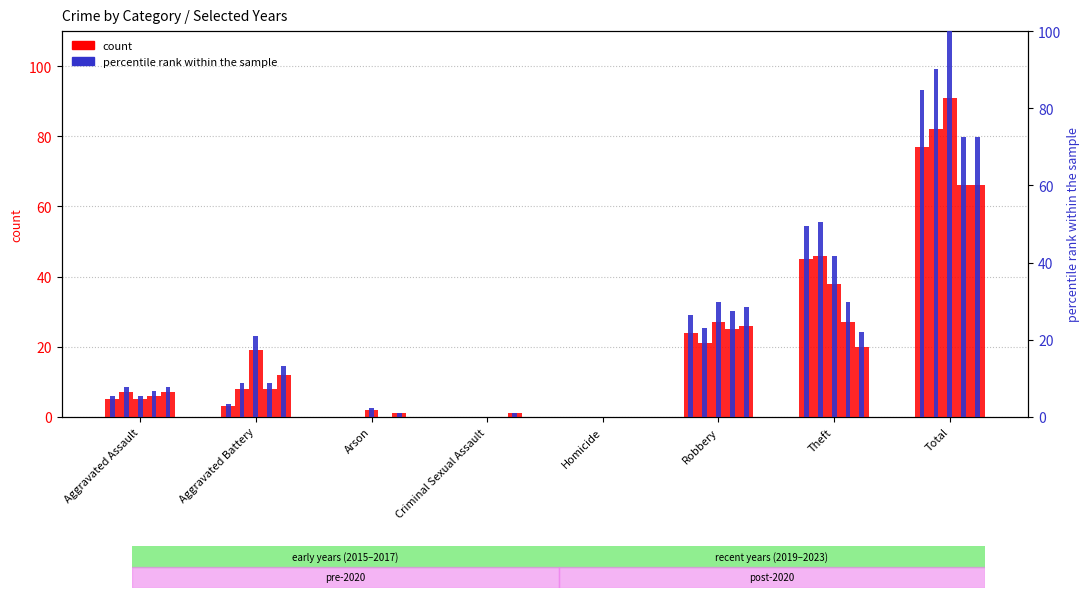

What is the label of the 1st bar from the left?

Aggravated Assault